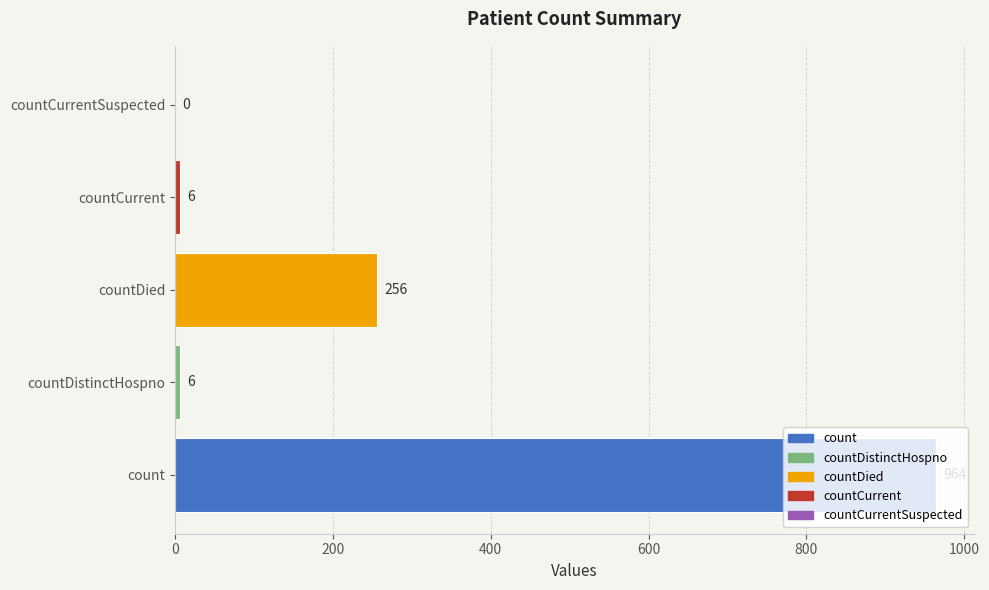

What is the approximate value at countDistinctHospno, to the nearest 10?

10